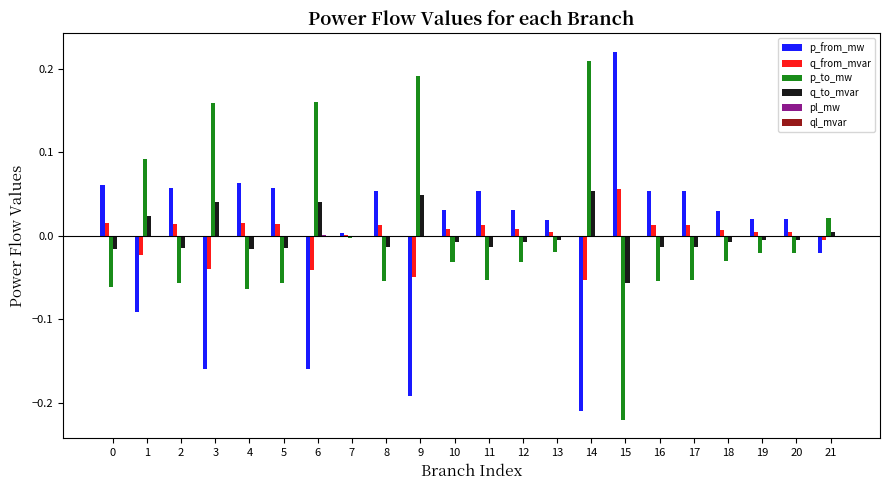

Which category has the highest value in the p_to_mw series?

14